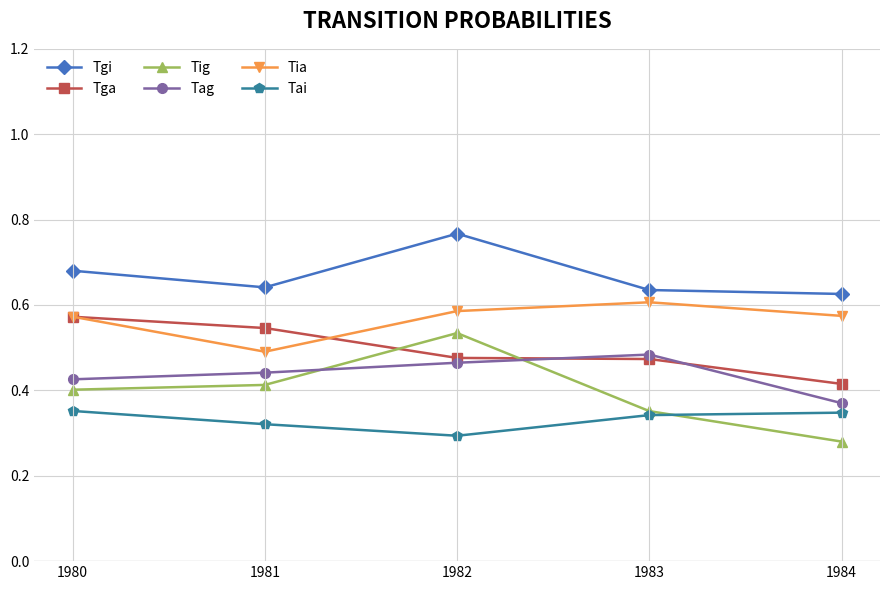

Which label corresponds to the largest value in the chart?

1982